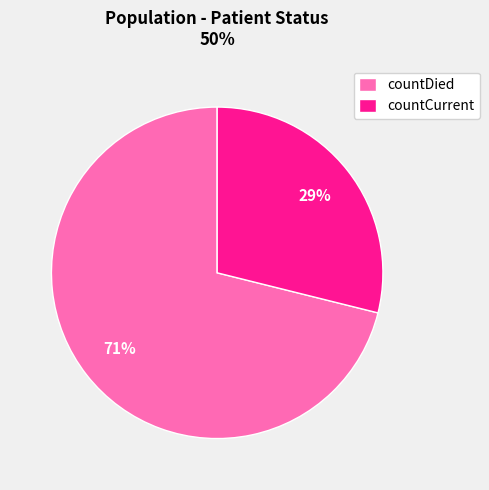

Count the number of slices in the pie.

2